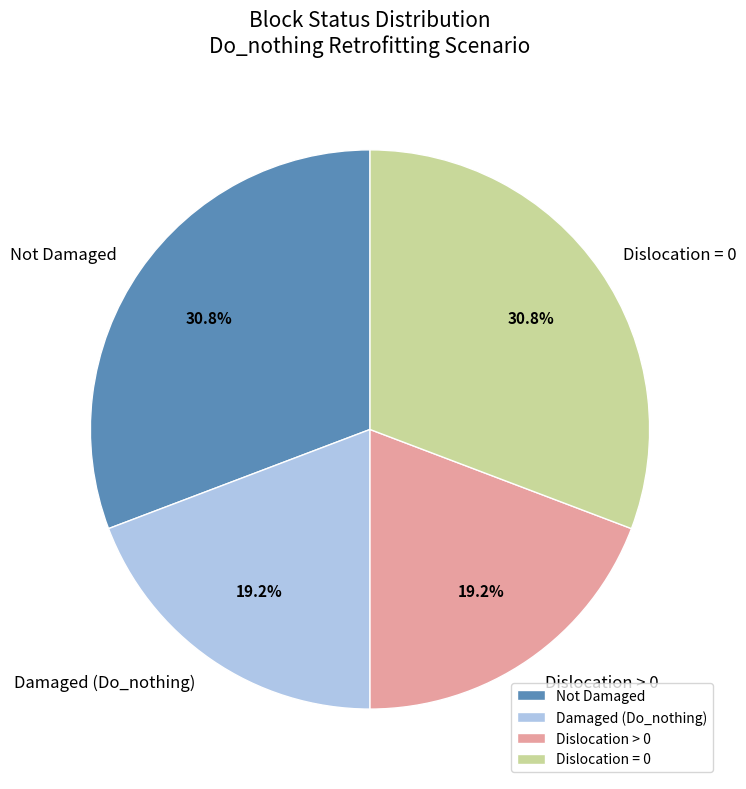

What percentage is NOT represented by Damaged (Do_nothing)?

80.8%